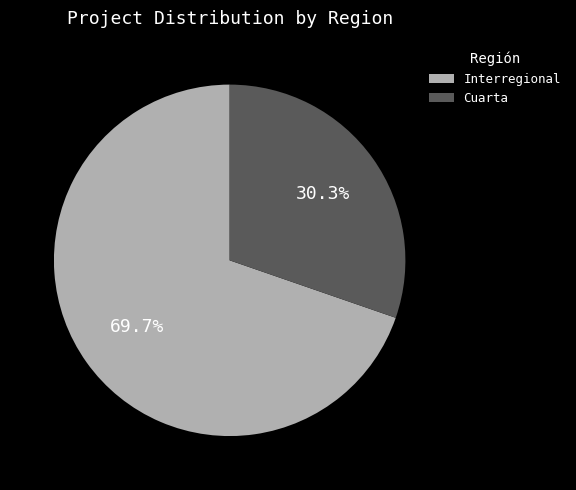

Approximately how many times larger is the value at Cuarta compared to Interregional?

0.4